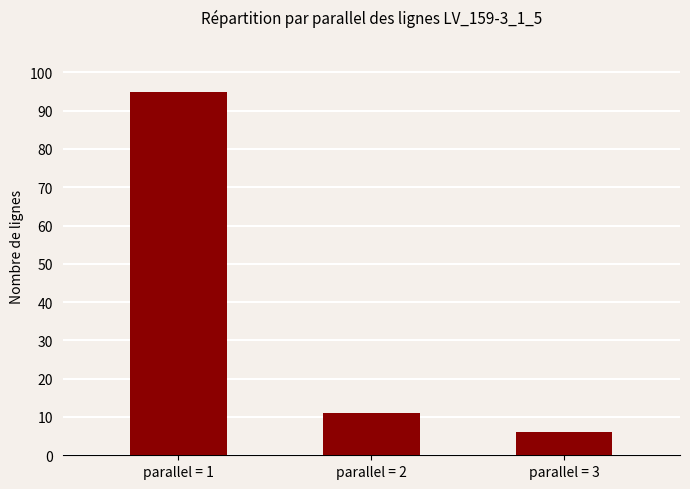

Which label corresponds to the largest value in the chart?

parallel = 1